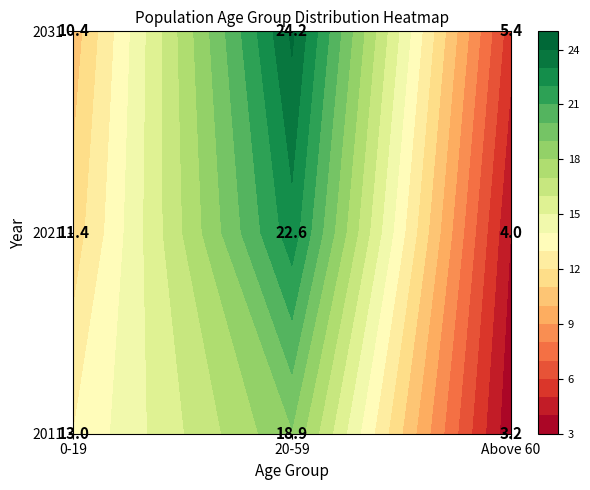

At 2031, list the series in order from smallest to largest.

Above 60, 0-19, 20-59